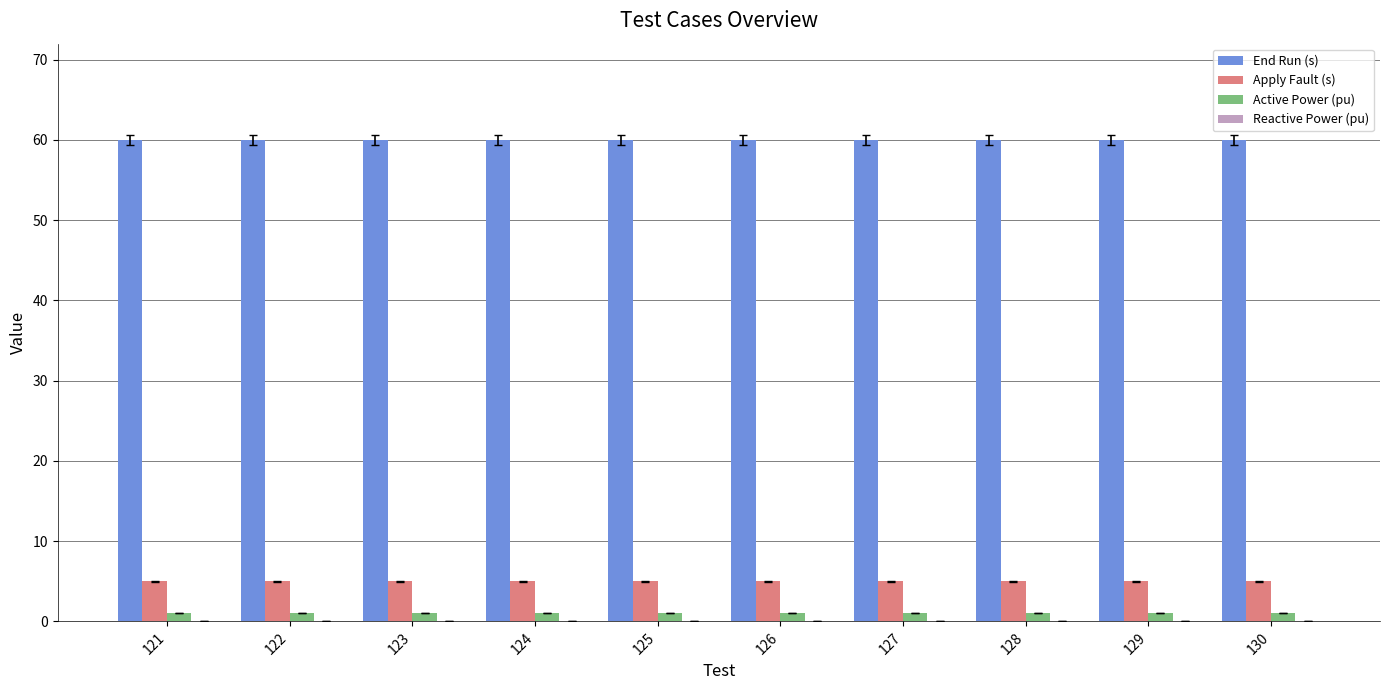

Is the value of Active Power (pu) at 129 greater than the value of End Run (s) at 124?

No